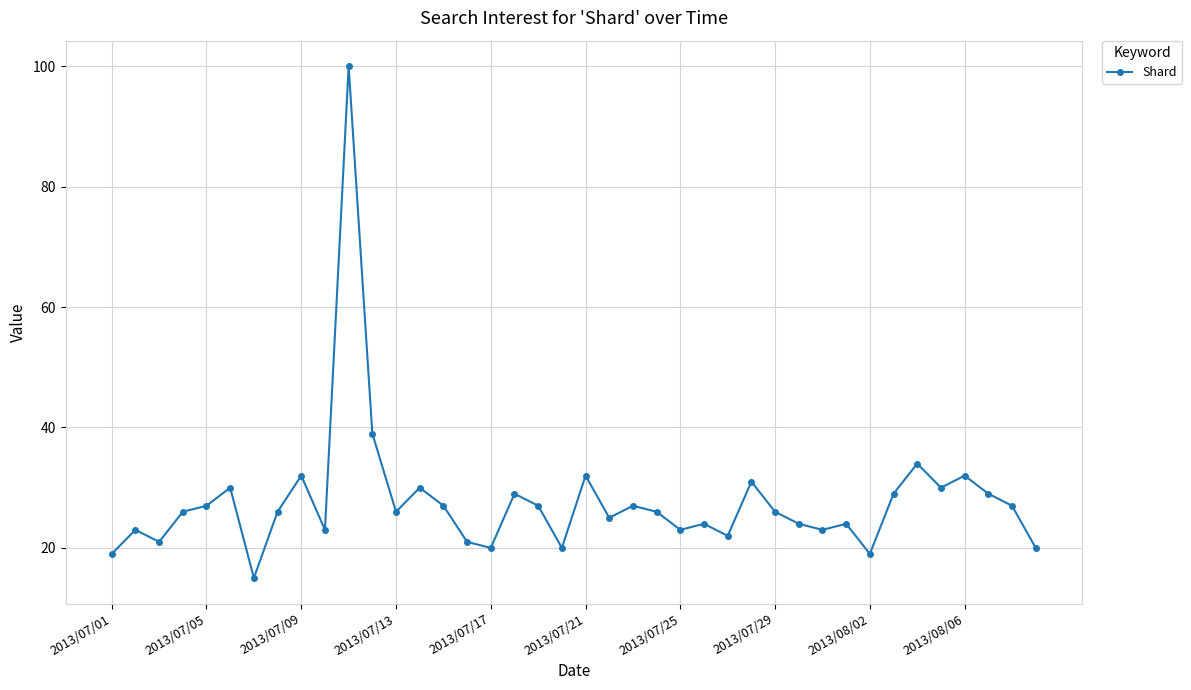

What is the difference between the maximum and minimum values?

85